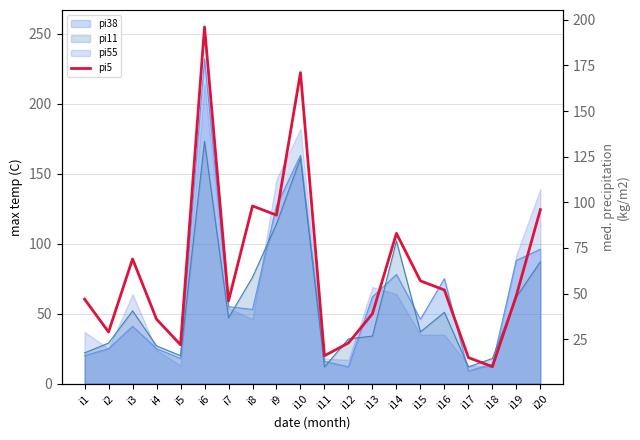

True or false: the data shows 36 at i4.

True